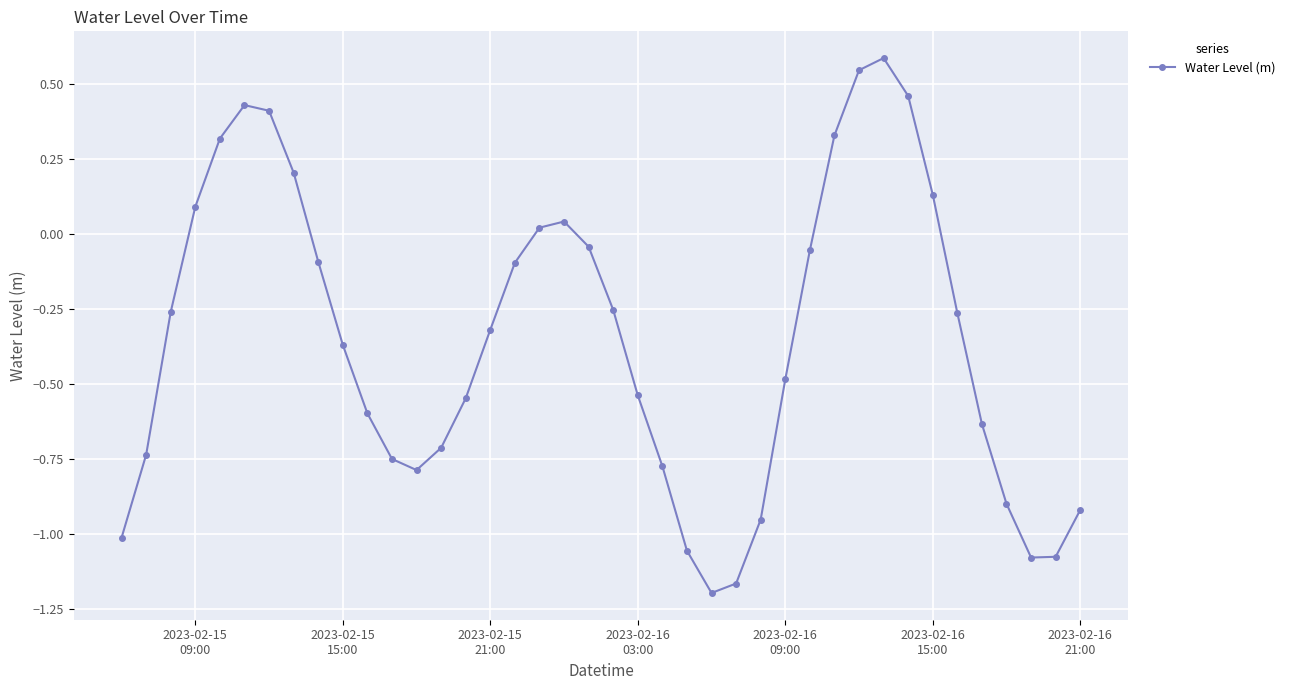

What is the difference between the second highest and second lowest values?

1.7